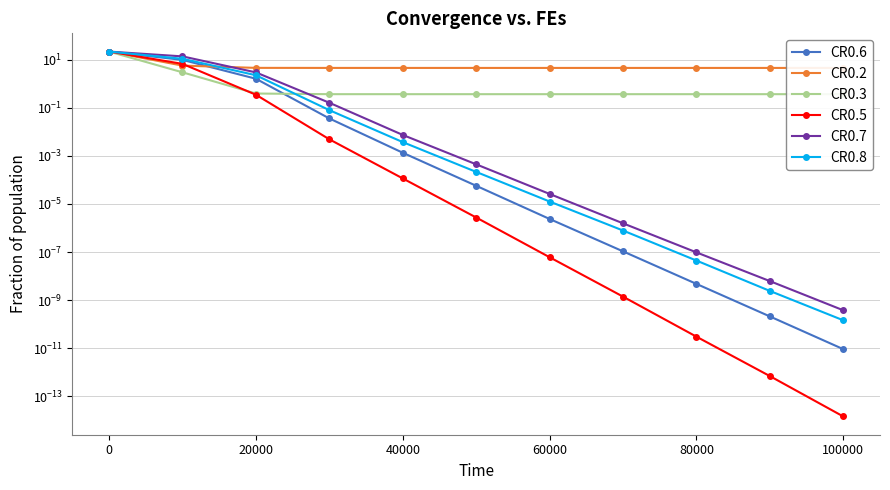

What is the spread (max minus min) of values at 40000?

4.5